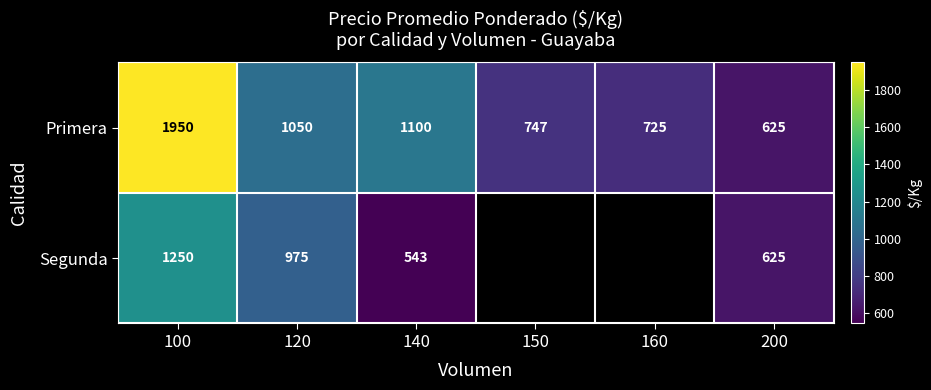

At which label does Primera reach its minimum?

200